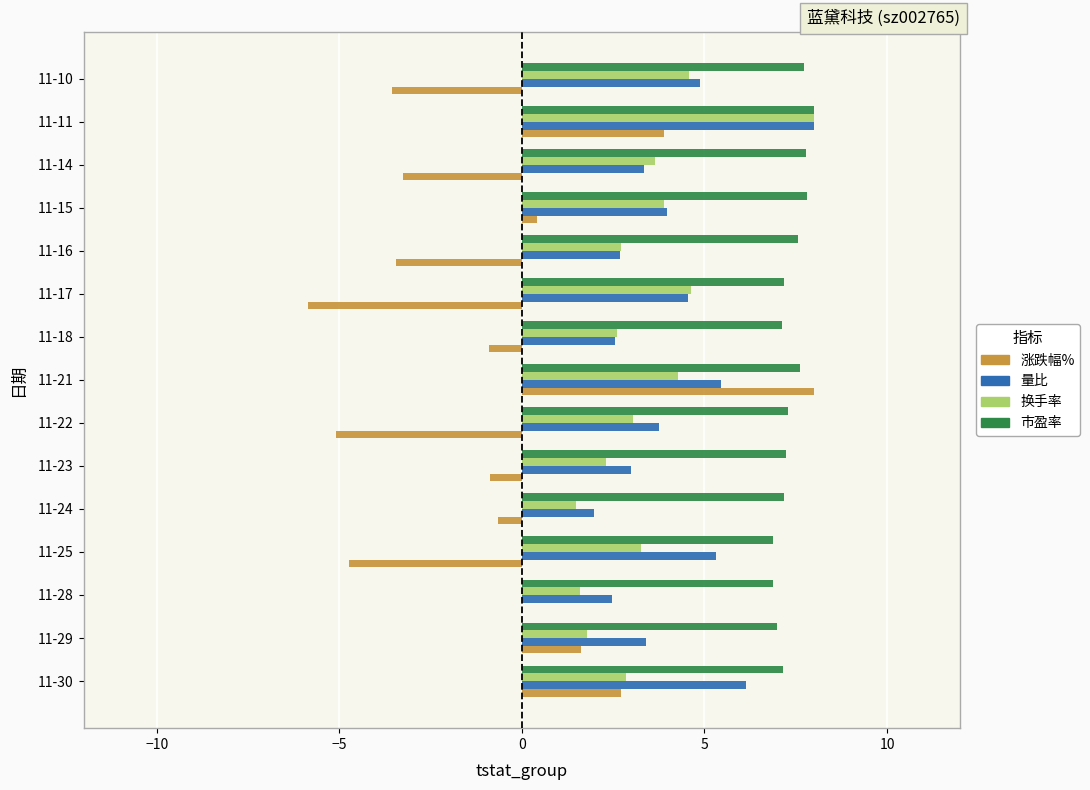

How many categories are shown in the chart?

15